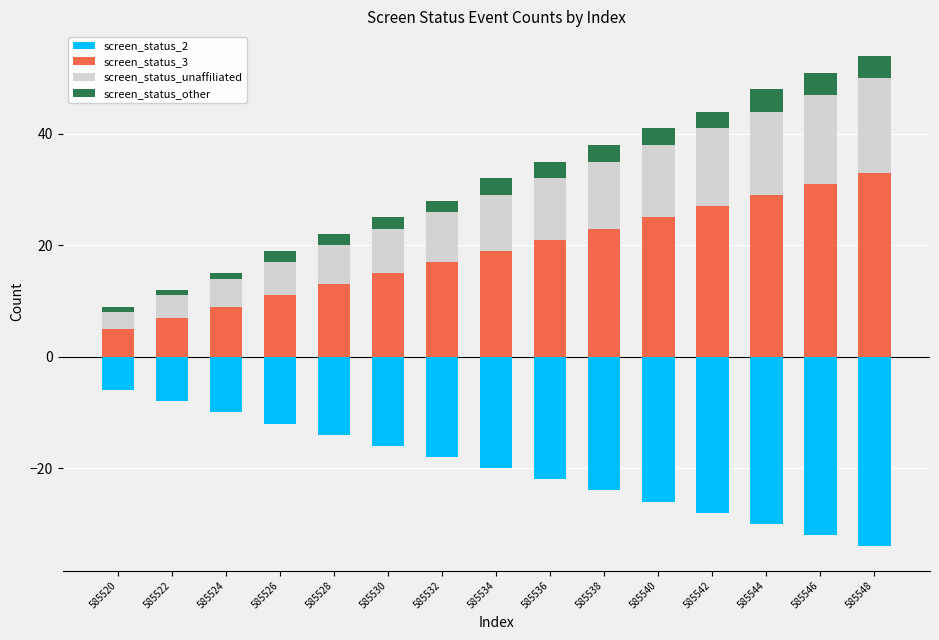

What is the difference between the maximum and second lowest values in the screen_status_other series?

3